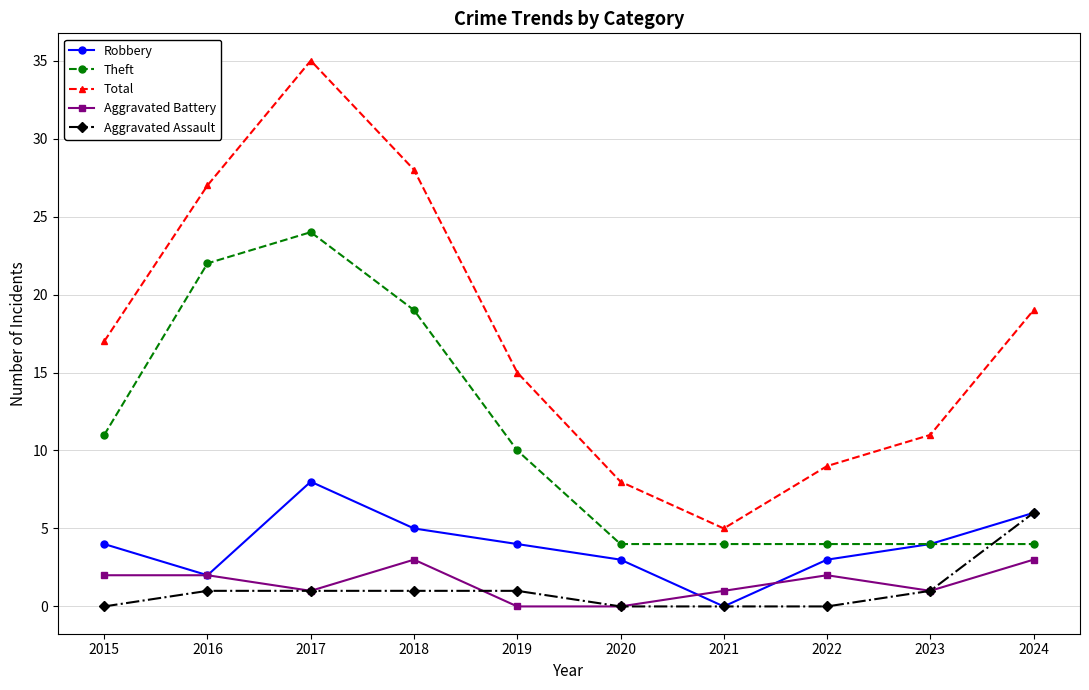

At which category does Robbery reach its first local peak?

2017